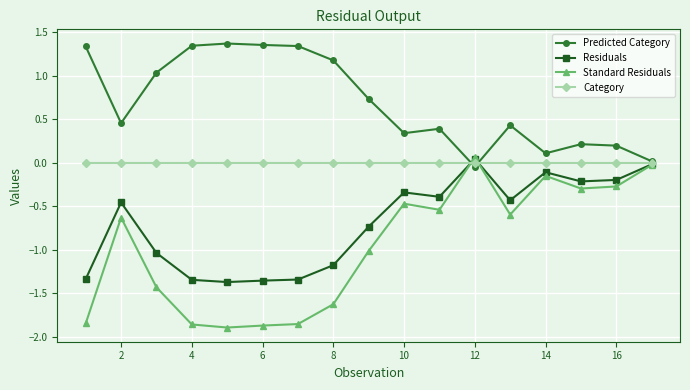

What is the value of the Standard Residuals point at the 13th from the left?

-0.6